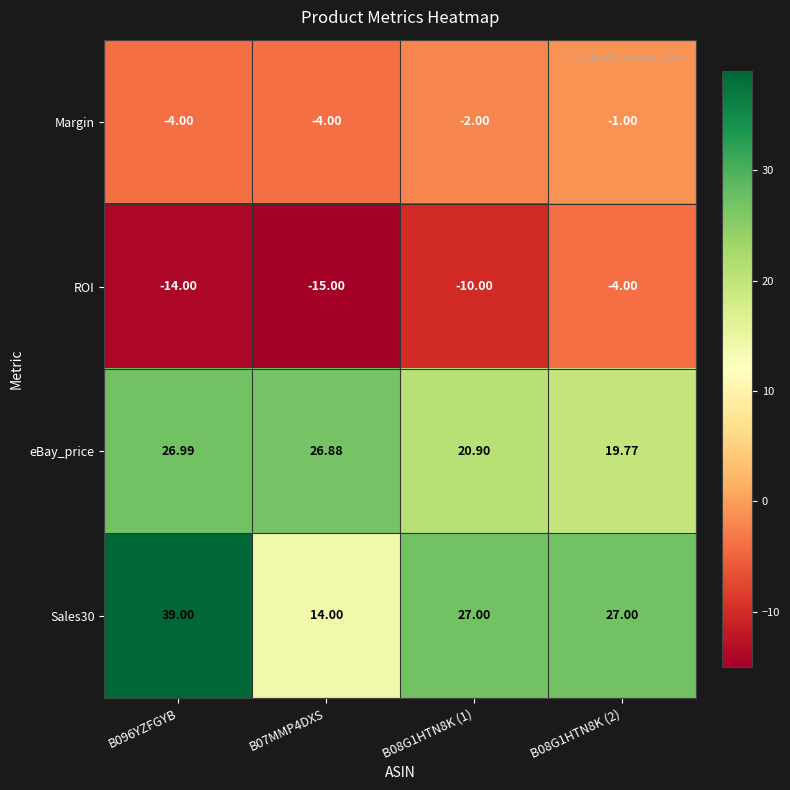

Count the number of data series in this chart.

4